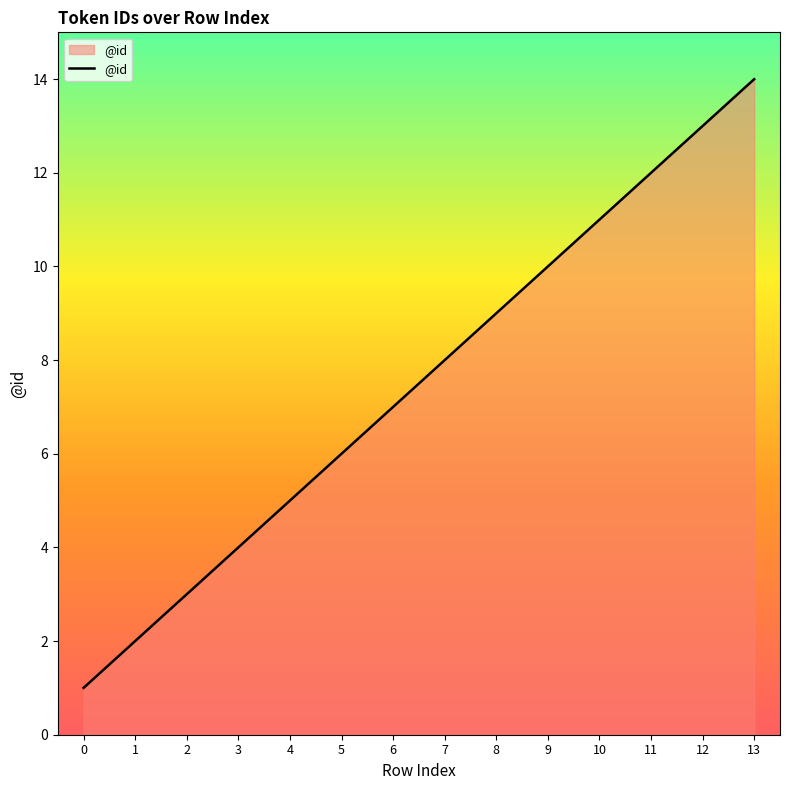

Between 4 and 0, which is larger?

4